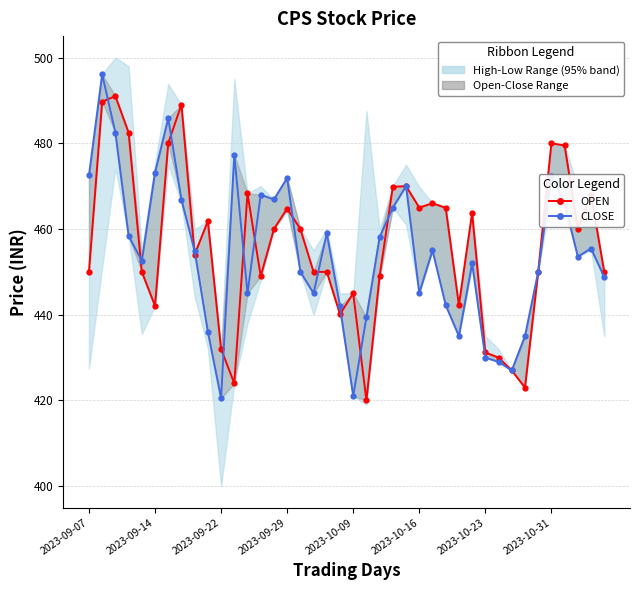

Which series ends up on top after the final intersection of OPEN and CLOSE?

OPEN